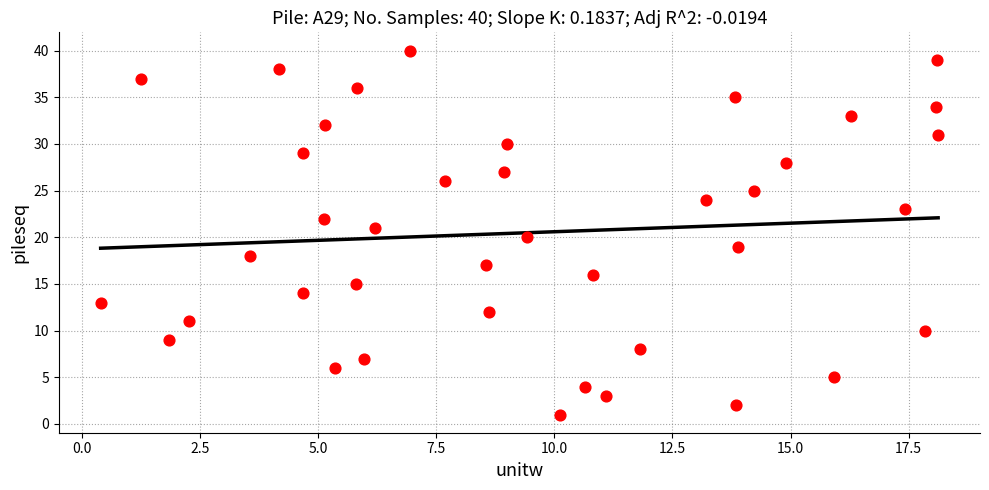

What is the range of Y values (max minus min)?

39